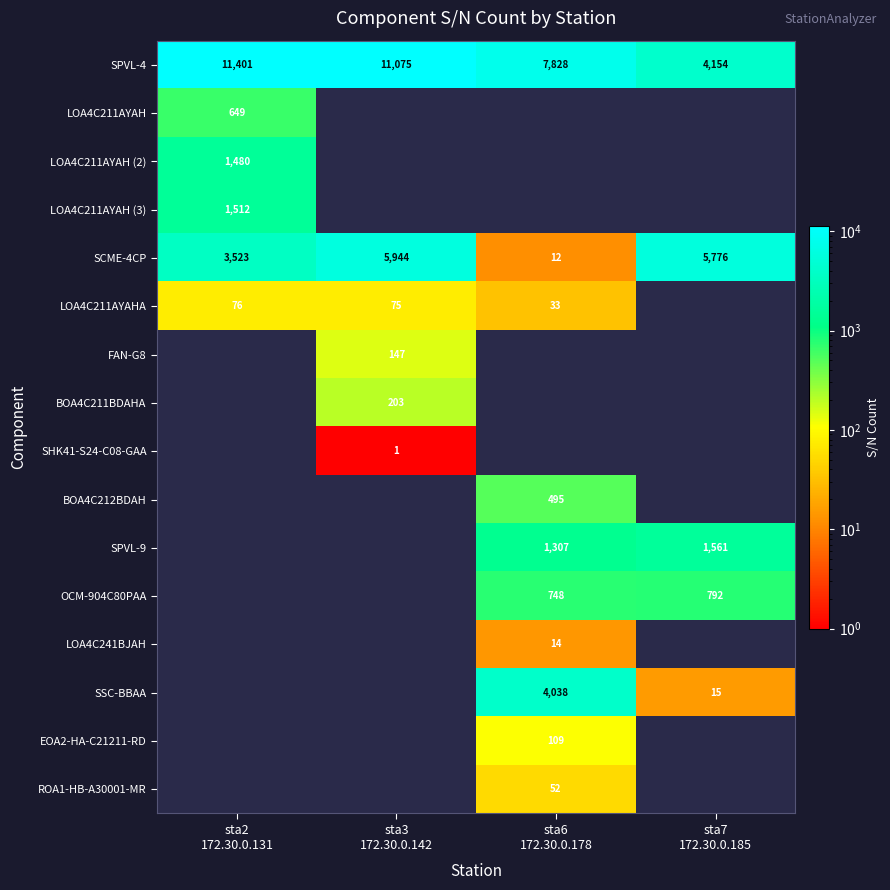

The BOA4C212BDAH series shows 777.4 at sta6 172.30.0.178. True or false?

False